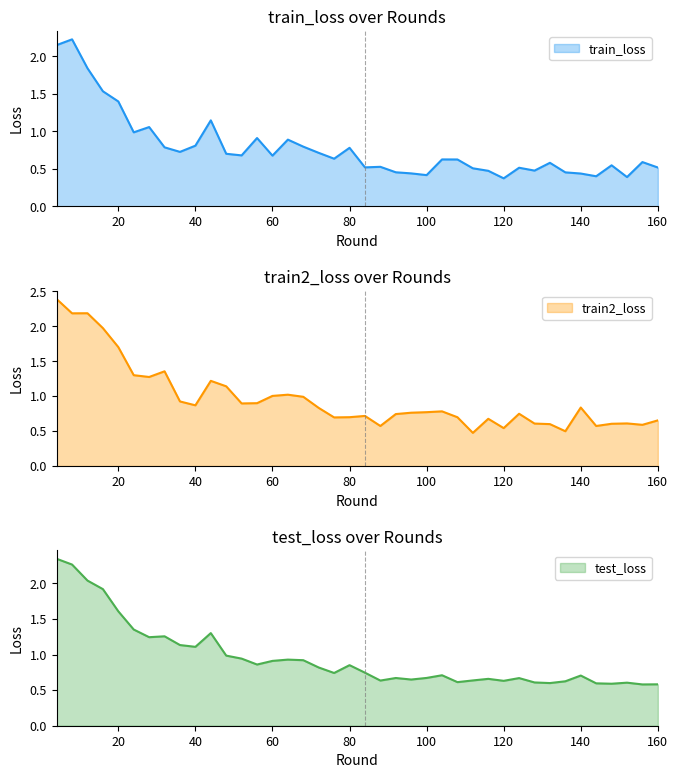

Rank the series at 100 from lowest to highest value.

train_loss, test_loss, train2_loss